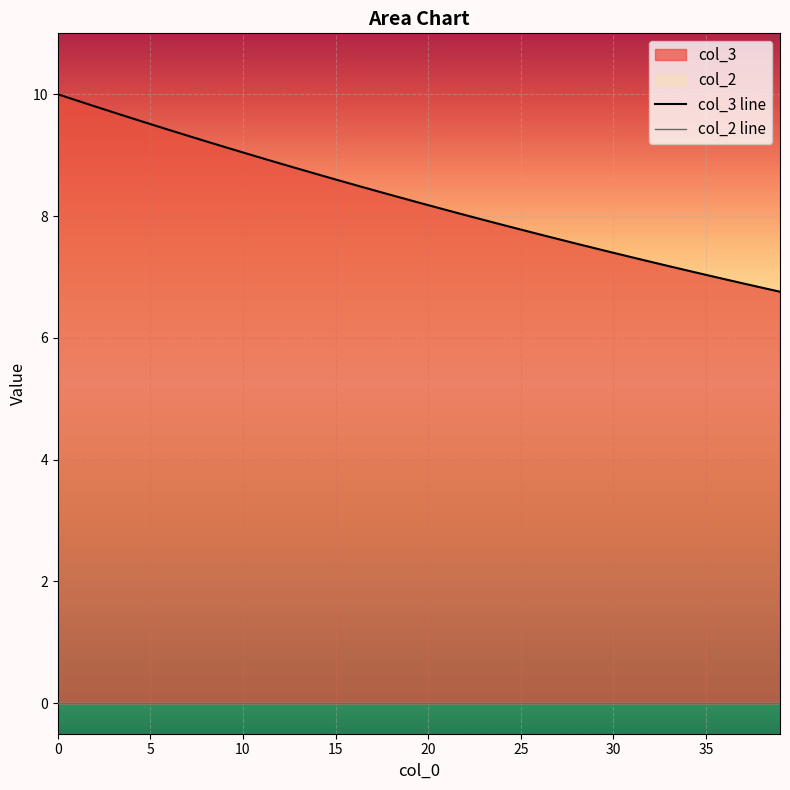

Between 5 and 10, which series saw the biggest shift?

col_3 line